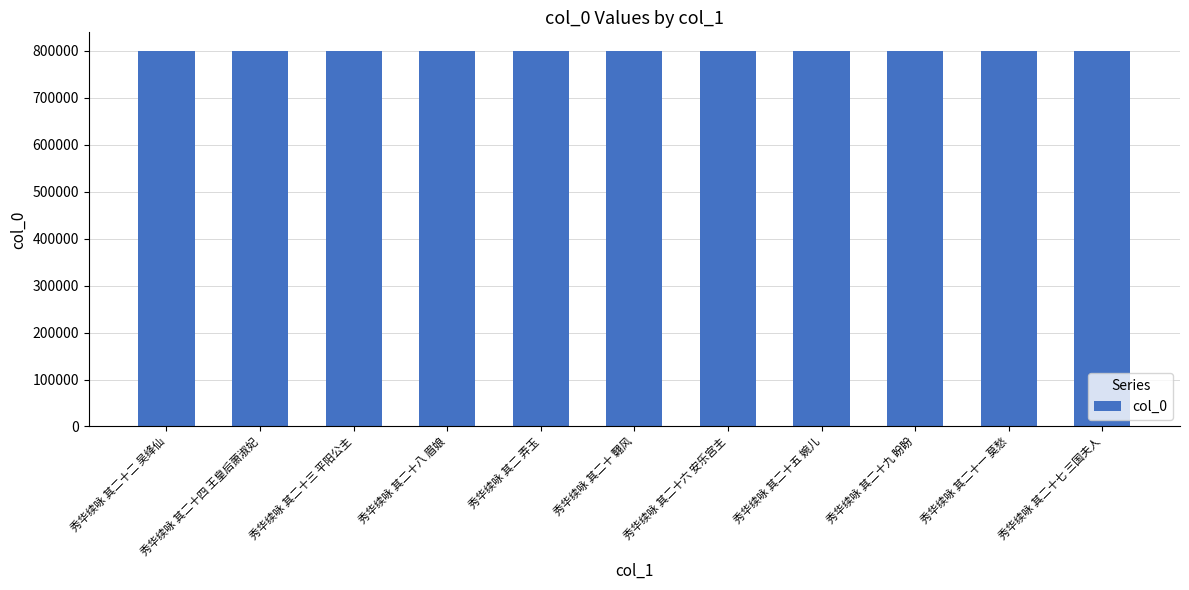

Are the bars horizontal?

No